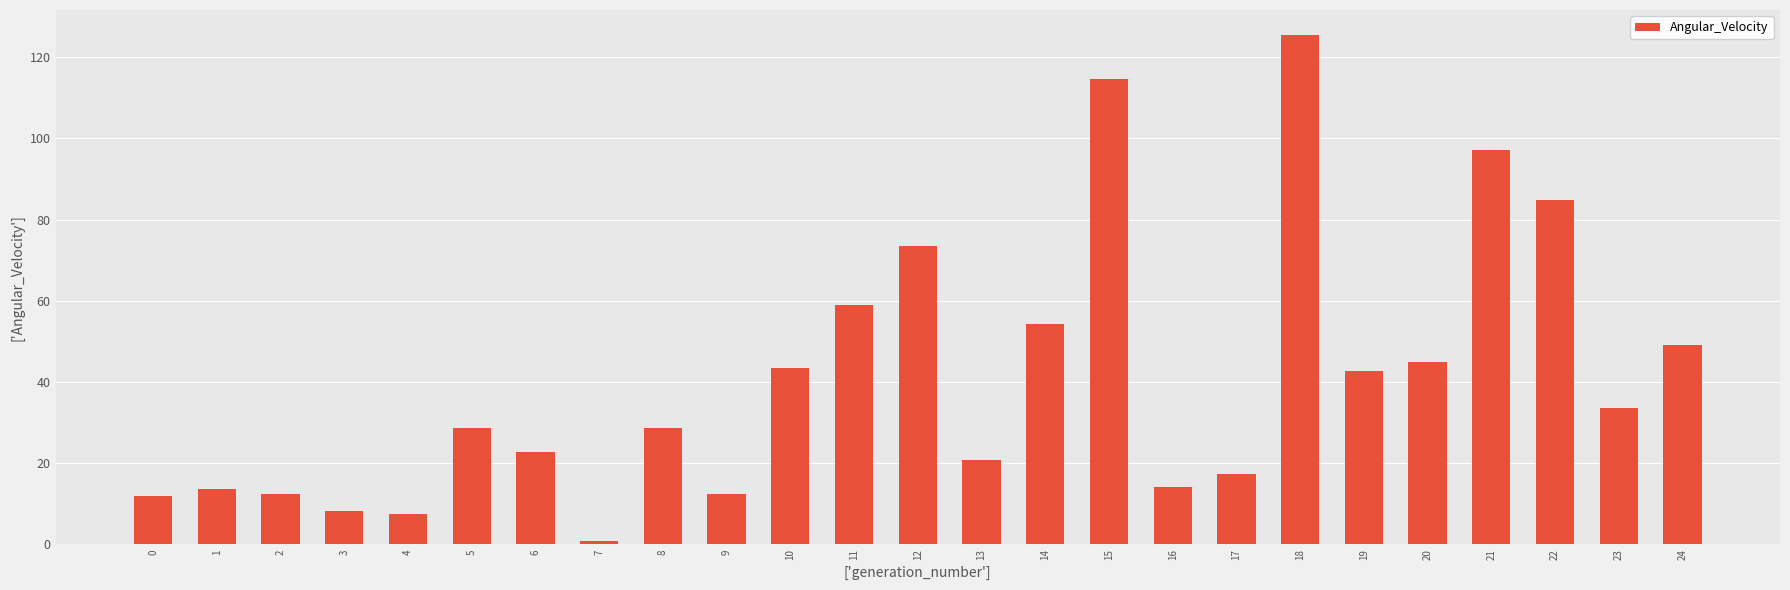

True or false: the data shows 22.1 at 2.

False